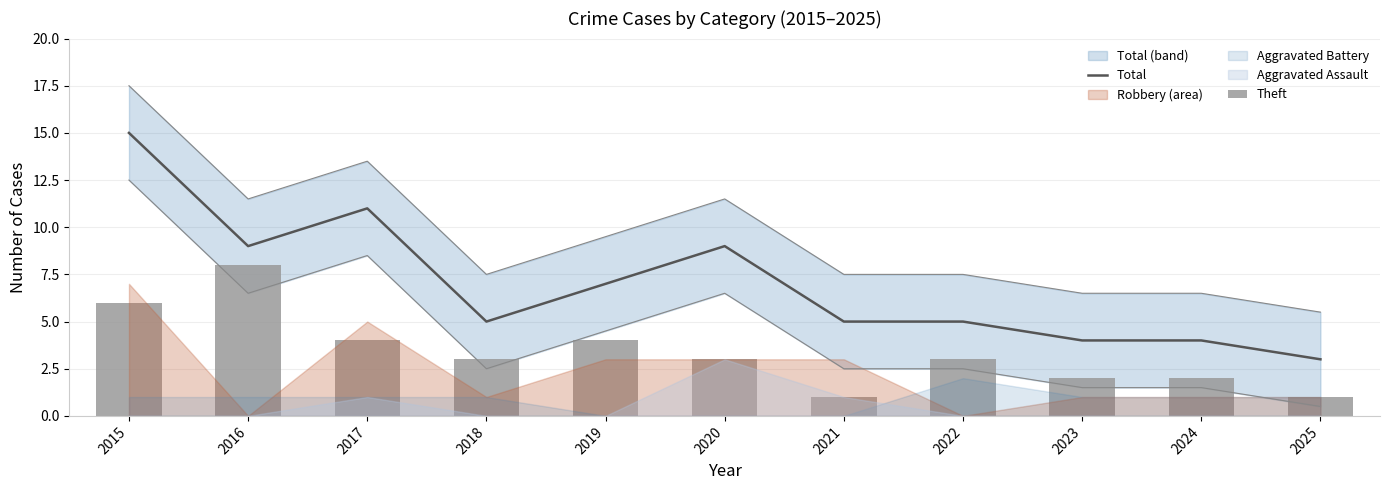

Which category has the highest value across all series?

2015